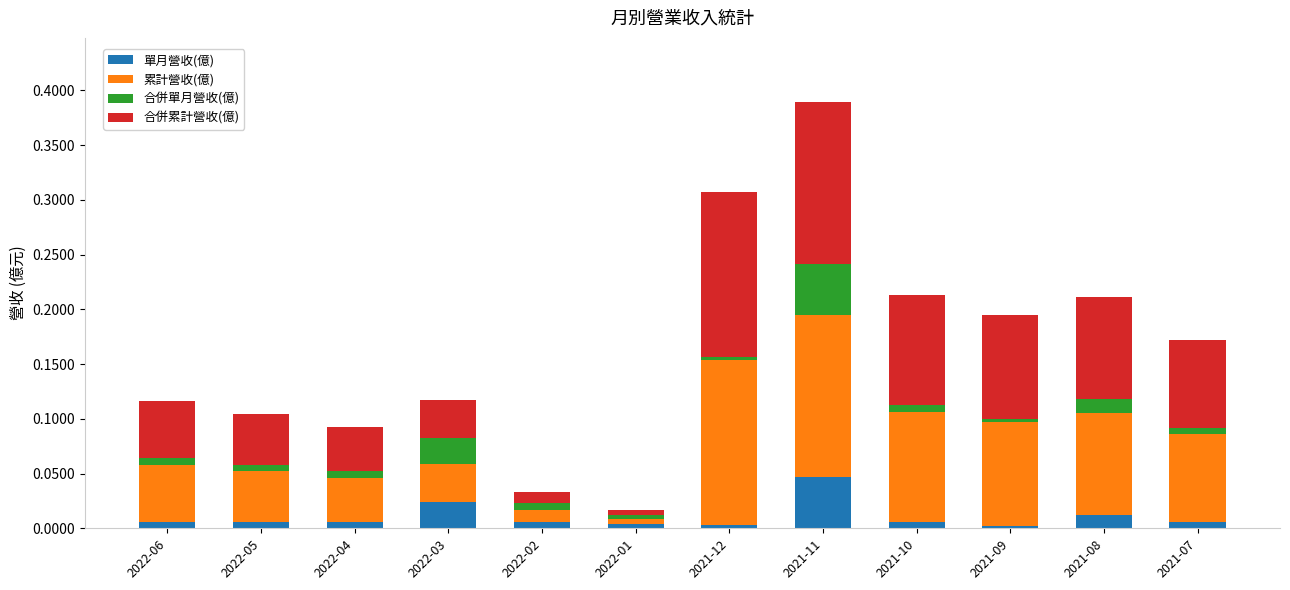

What are all the series names shown in the legend?

單月營收(億), 累計營收(億), 合併單月營收(億), 合併累計營收(億)